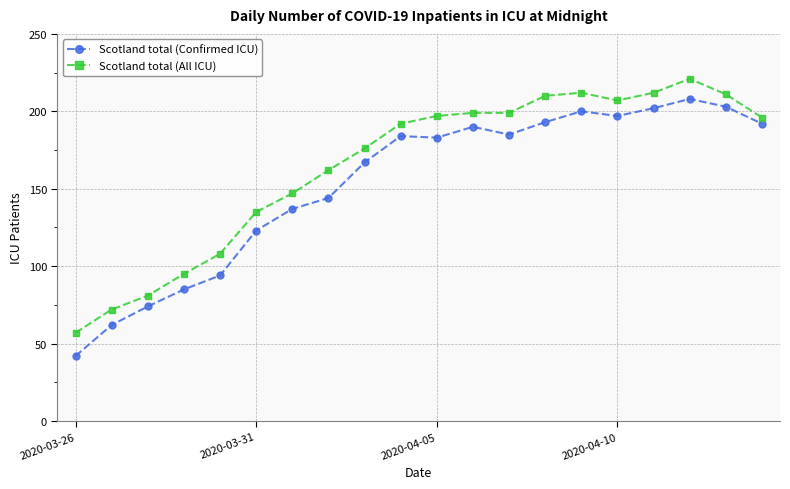

Which series has the largest range (max minus min)?

Scotland total (Confirmed ICU)